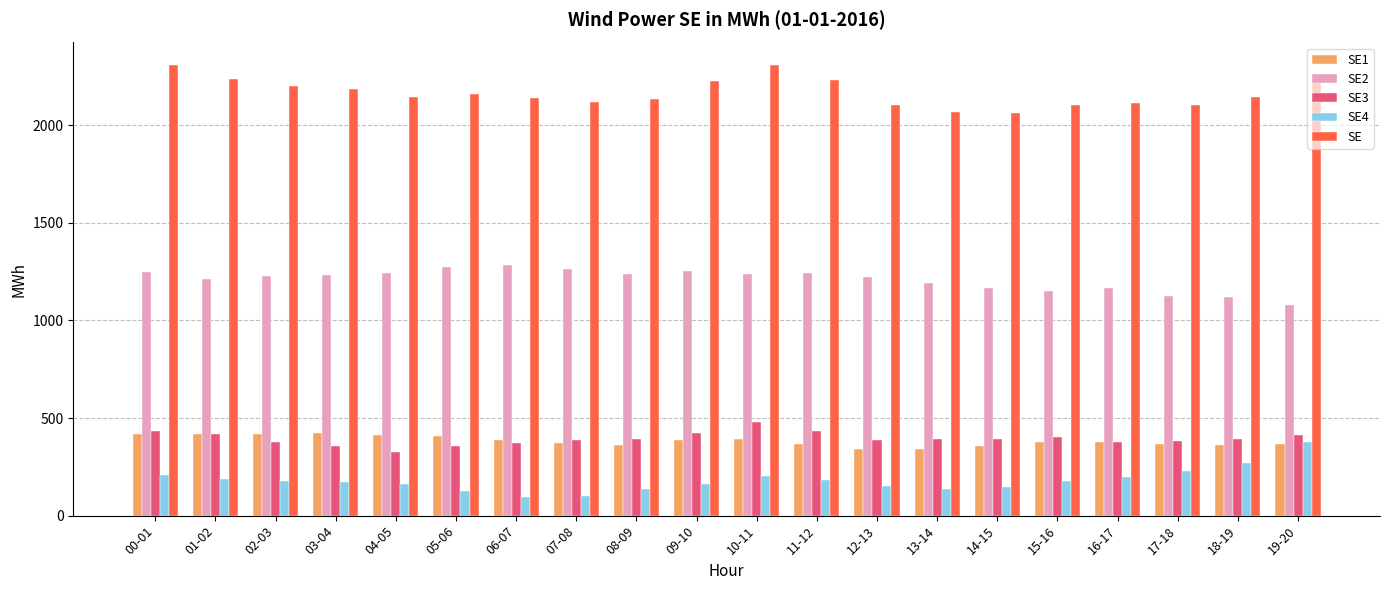

What is the difference between the SE4 values at 12-13 and 19-20?

227